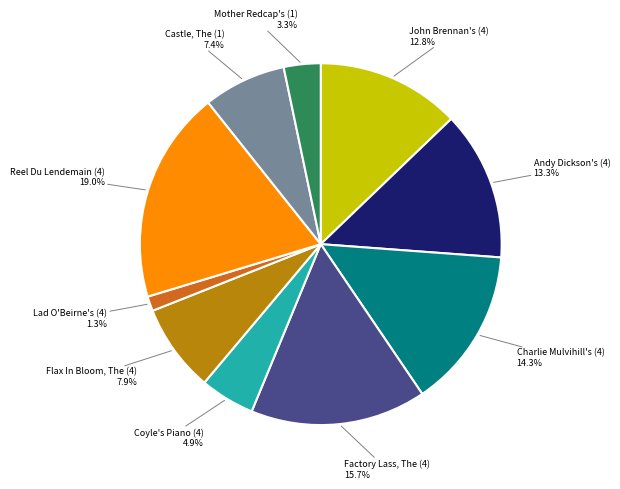

Do Coyle's Piano (4) and Flax In Bloom, The (4) together represent more than half of the pie?

No